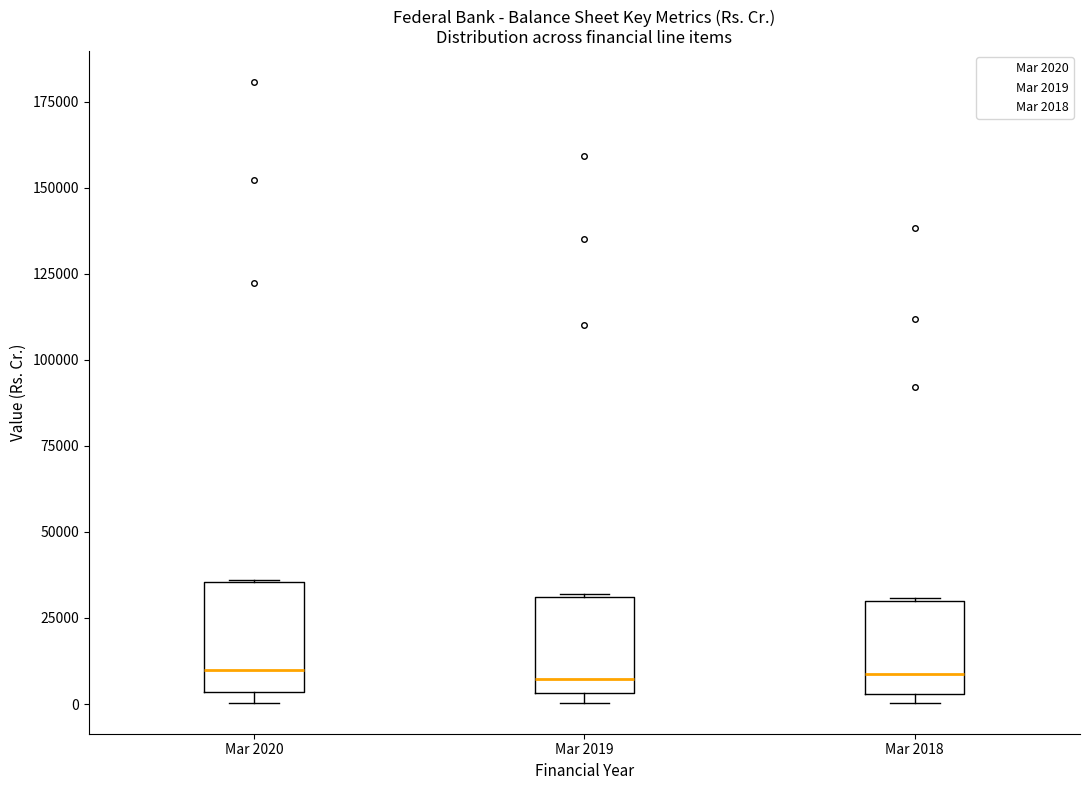

Reading left to right, transcribe this box plot: for each box, give where its median line is, the range the box spans, and where its two whiskers end, as read against the y-axis. The values are not printed on the chart, so give them approximately, as read against the axis.

Mar 2020: median 10000, box 5000 to 35000, whiskers 0 to 35000
Mar 2019: median 5000 (just above the box's lower edge), box 5000 to 30000, whiskers 0 to 30000
Mar 2018: median 10000, box 5000 to 30000, whiskers 0 to 30000